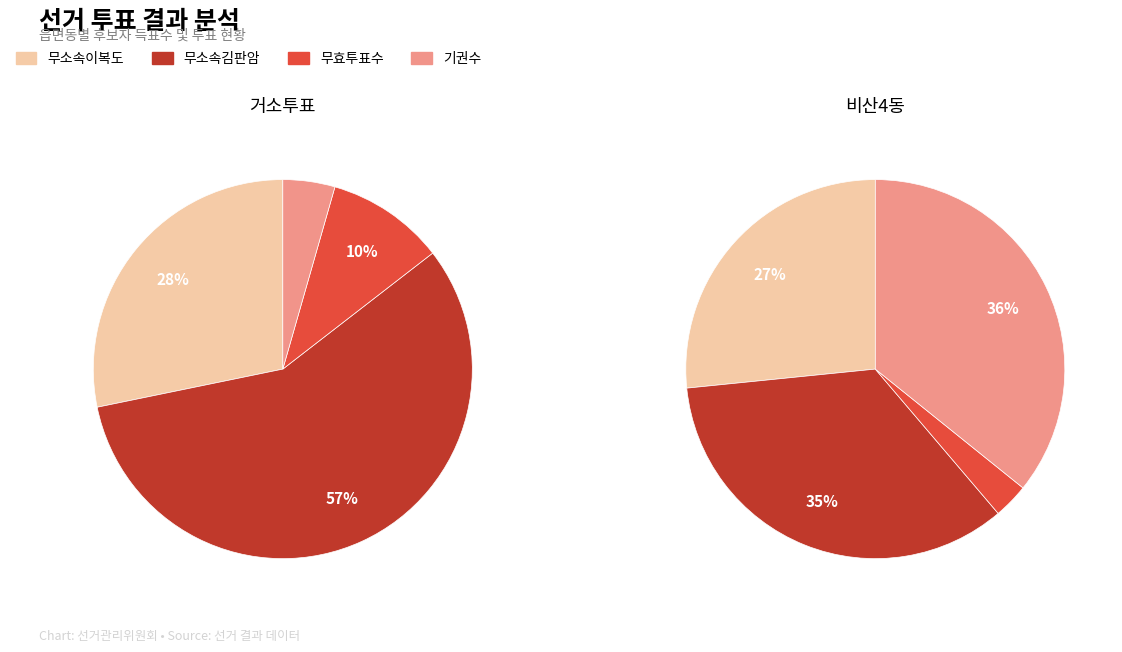

Is the sum of 비산4동 and 거소투표 greater than half?

Yes